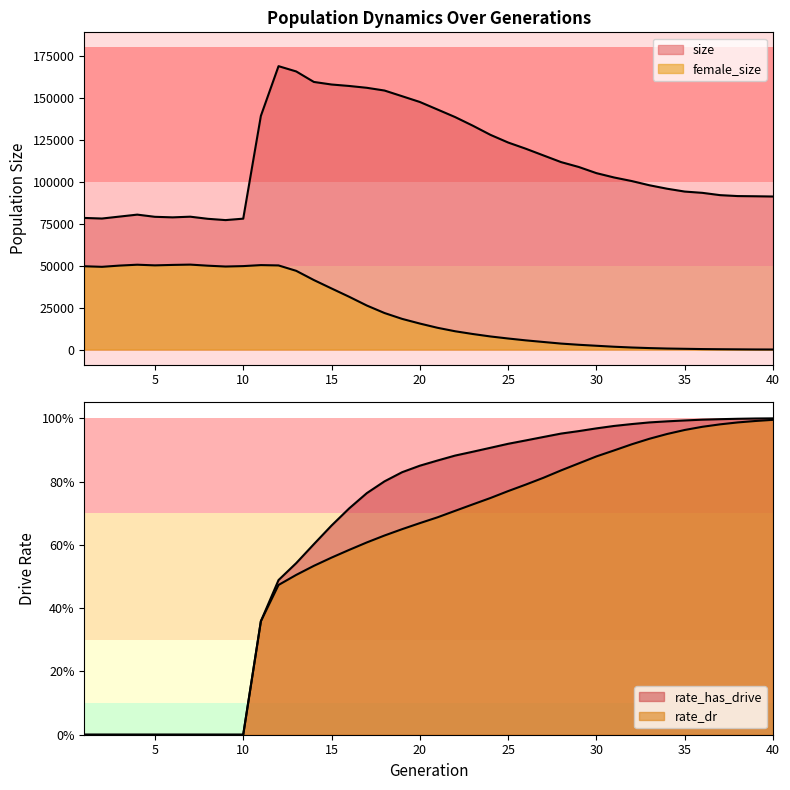

What are all the series names shown in the legend?

size, female_size, rate_dr, rate_has_drive